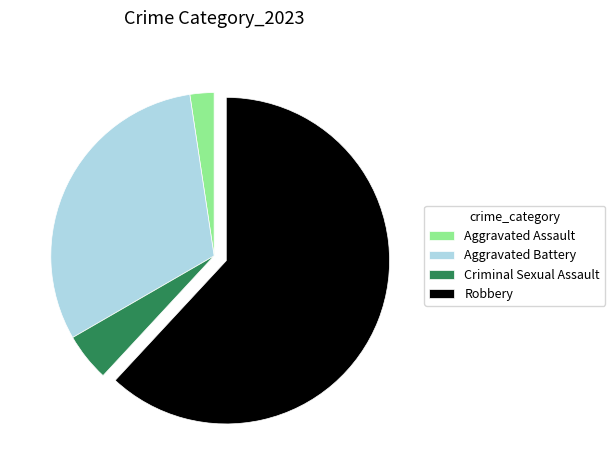

Rank the categories by value from lowest to highest.

Aggravated Assault, Criminal Sexual Assault, Aggravated Battery, Robbery